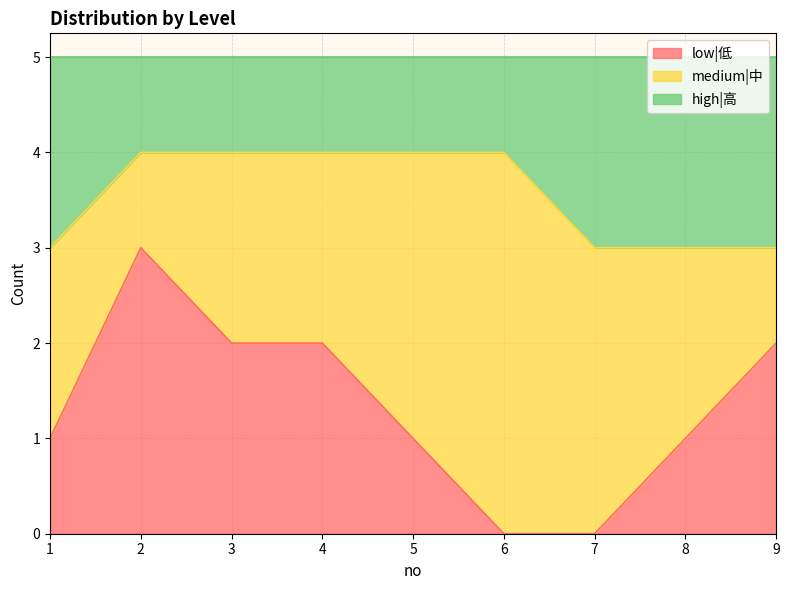

Does the chart have visible grid lines?

Yes